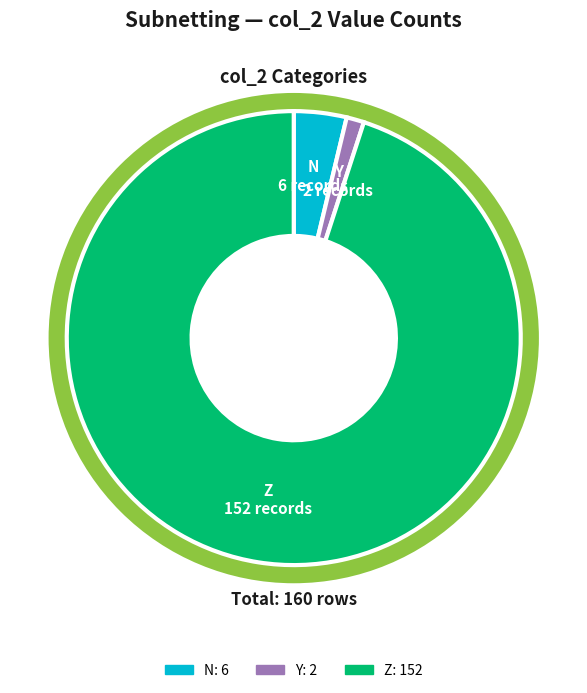

How many slices are in this pie chart?

3